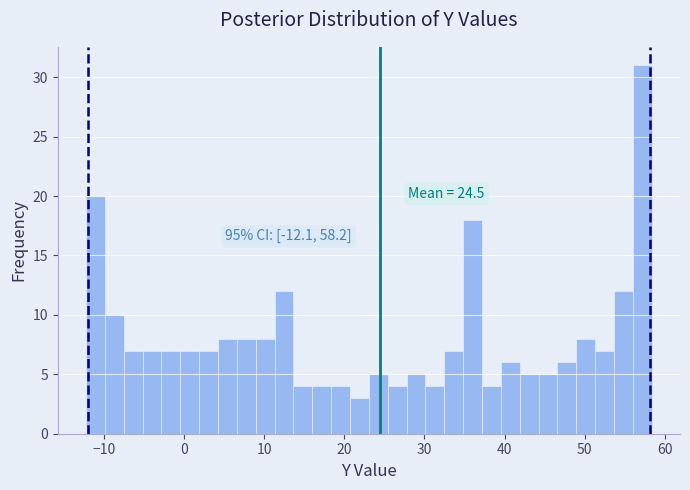

Around what value on the x-axis is the tallest bar? Give the approximate position of its centre, as read against the axis.

57